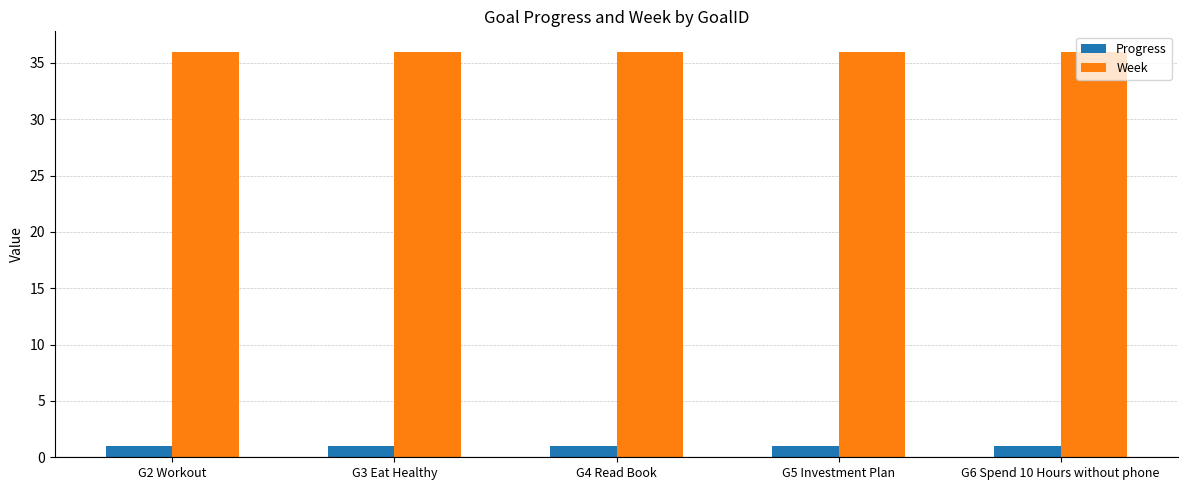

What is the label of the 1st bar from the right?

G6 Spend 10 Hours without phone